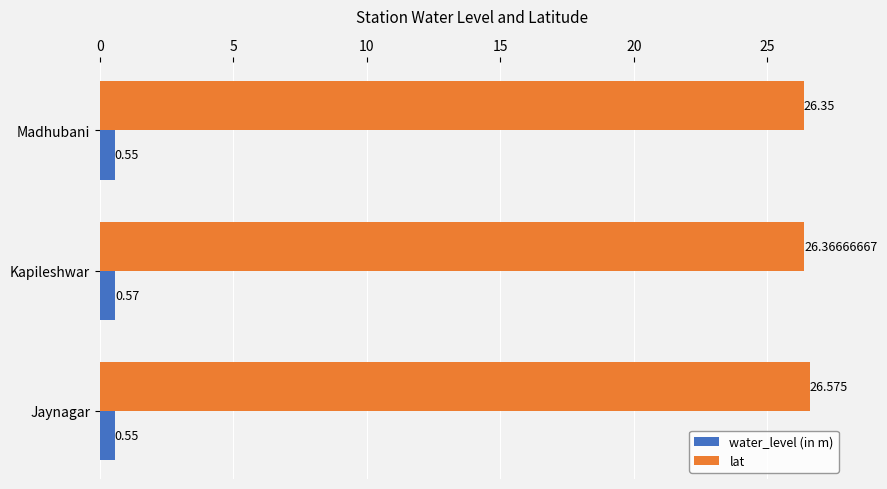

At which label does water_level (in m) reach its peak?

Kapileshwar